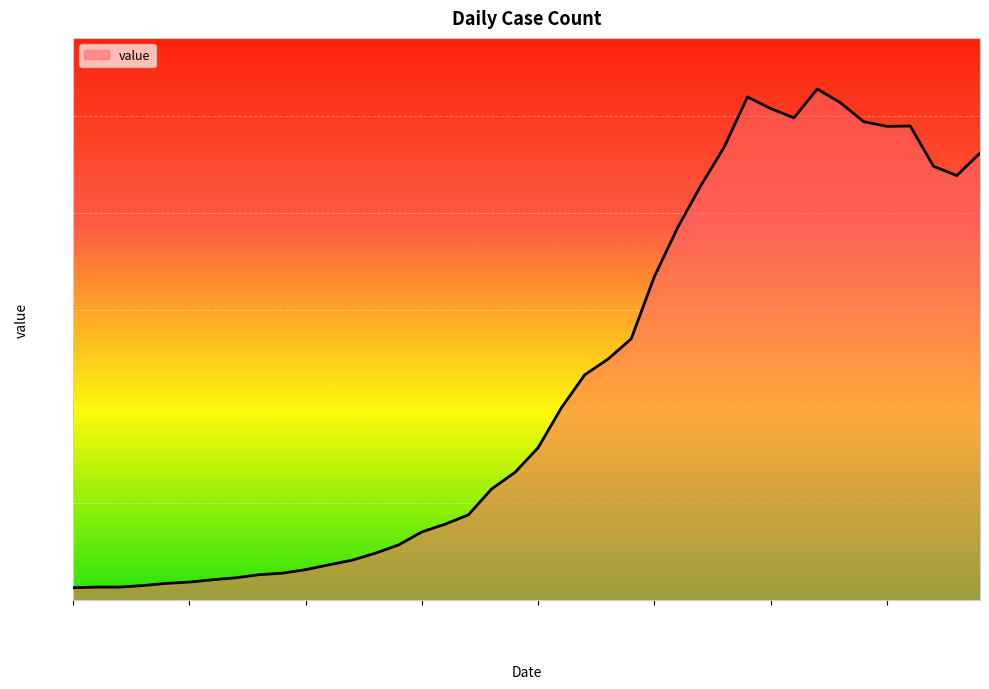

What is the maximum value shown in the chart?

2639